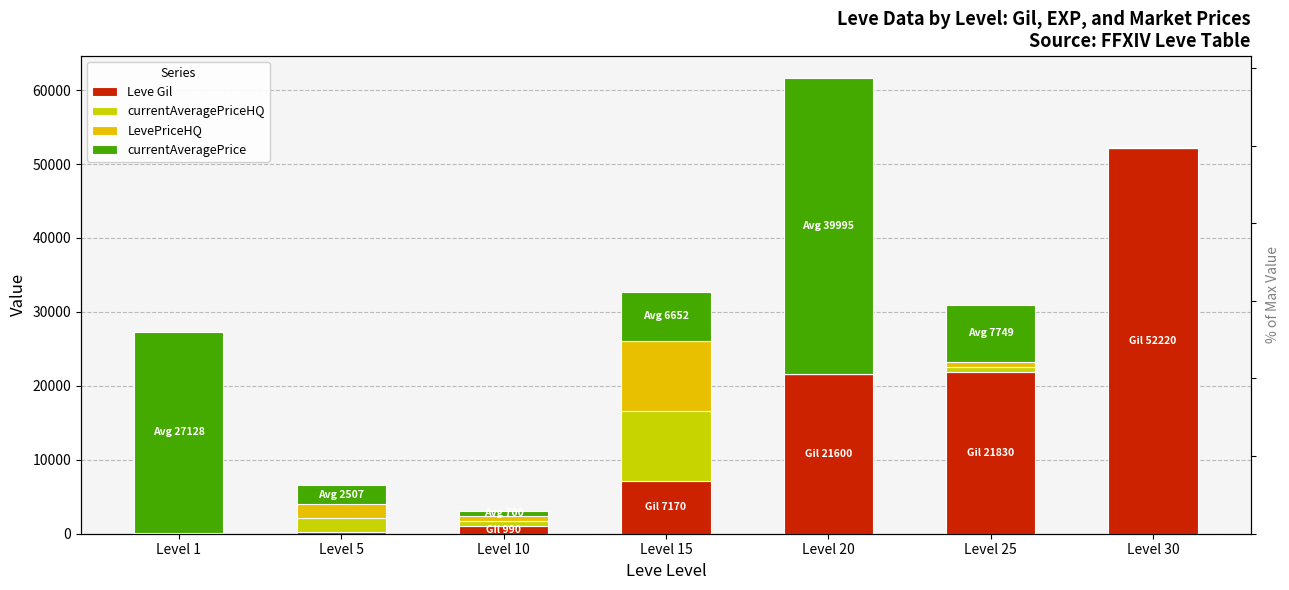

What is the difference between the maximum and minimum values in the currentAveragePriceHQ series?

9454